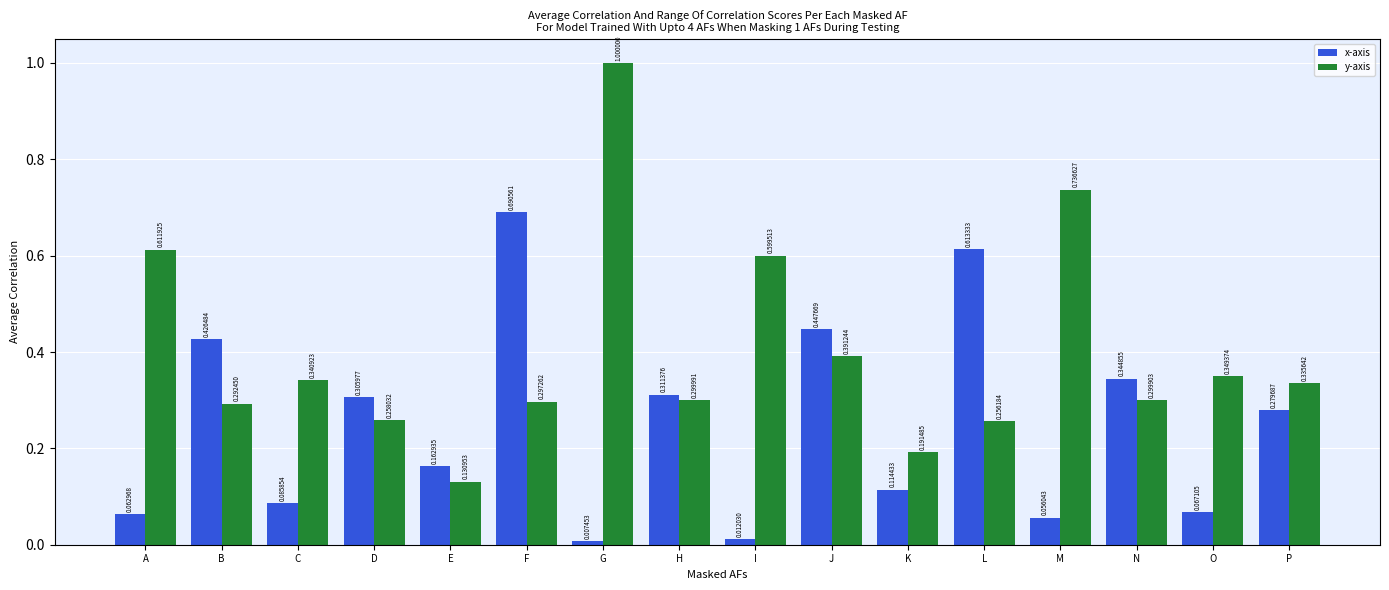

List the series in order of their overall mean, lowest first.

x-axis, y-axis